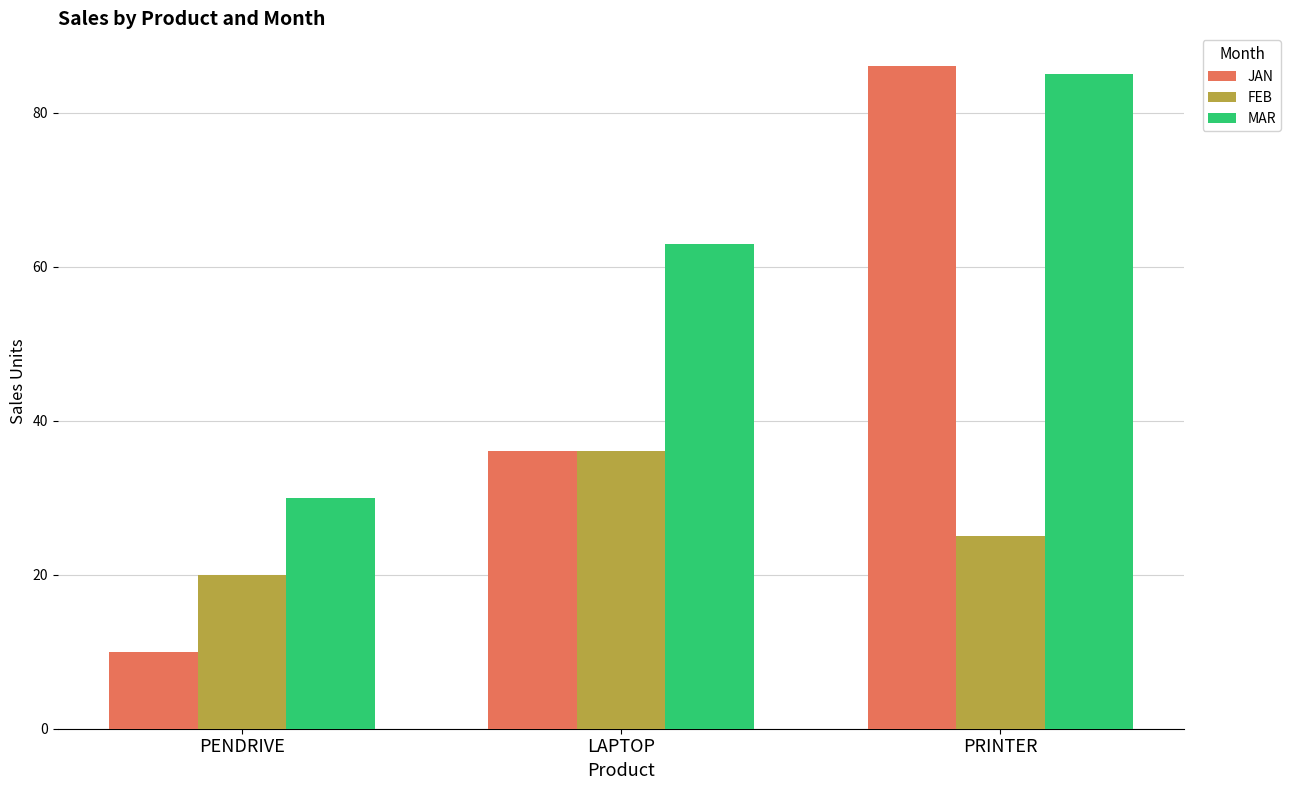

What is the average value of the JAN series?

44